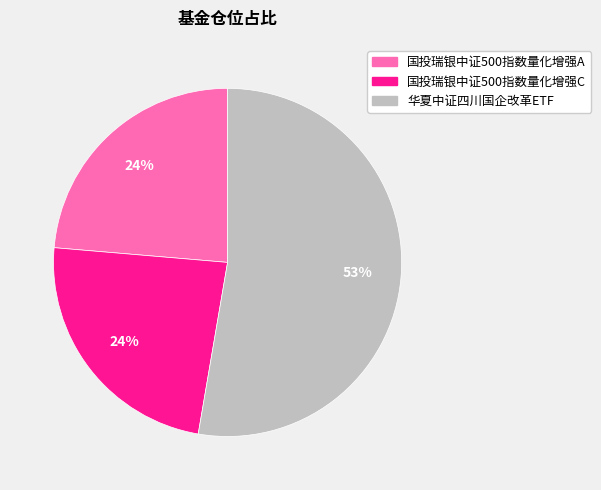

Count the number of slices in the pie.

3